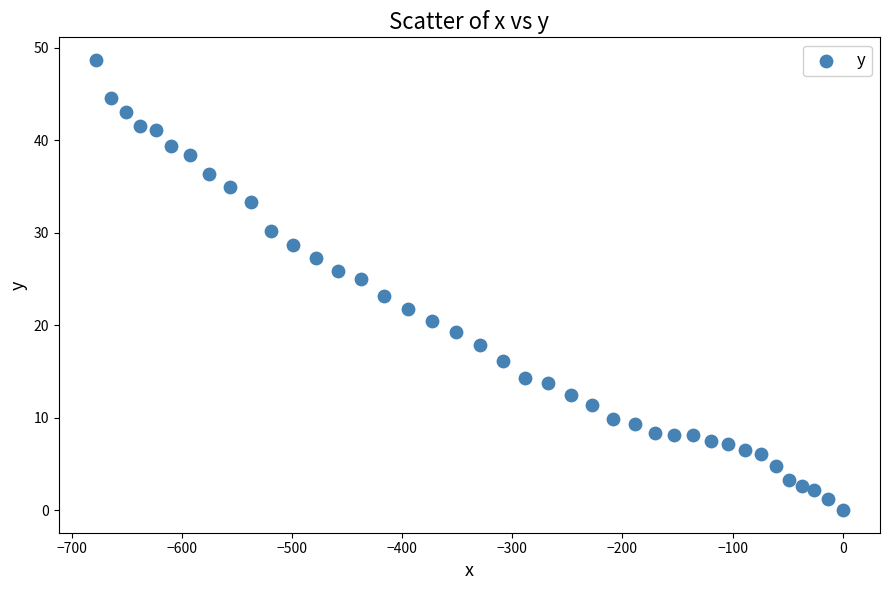

What is the range of Y values (max minus min)?

48.7